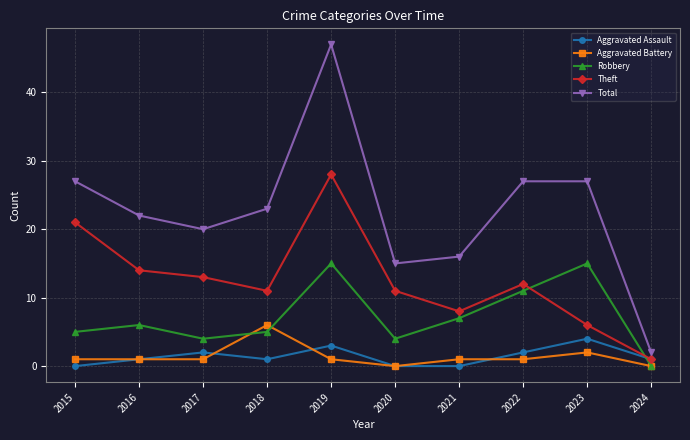

How many lines are shown in the chart?

5